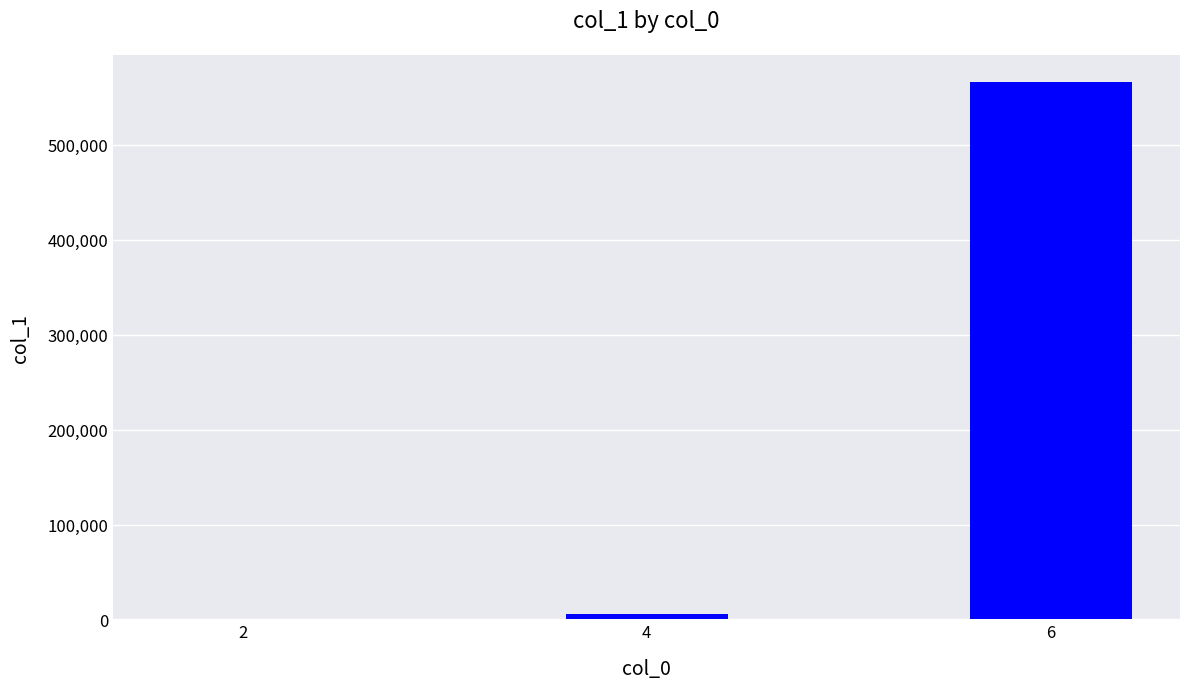

What is the sum of the values at 2 and 6?

566573